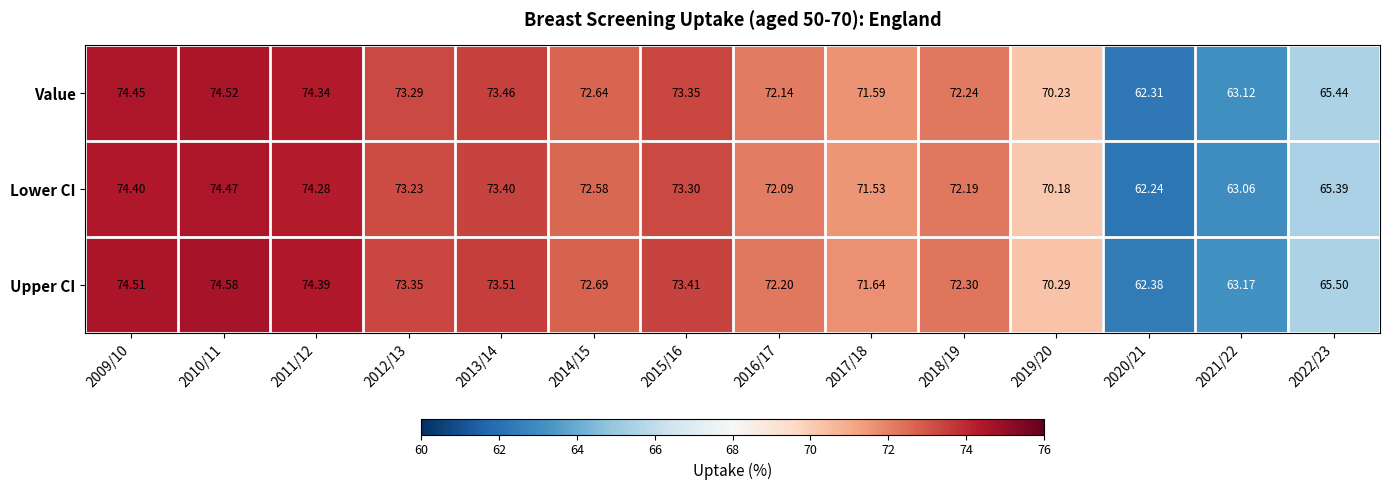

Which series has the widest spread of values?

Lower CI